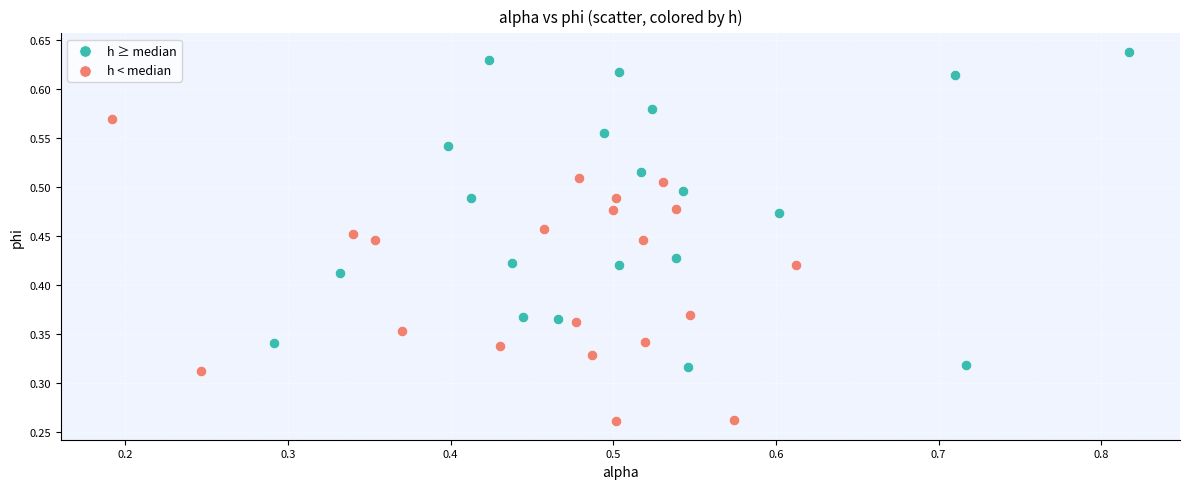

Which series reaches the maximum Y coordinate?

h ≥ median